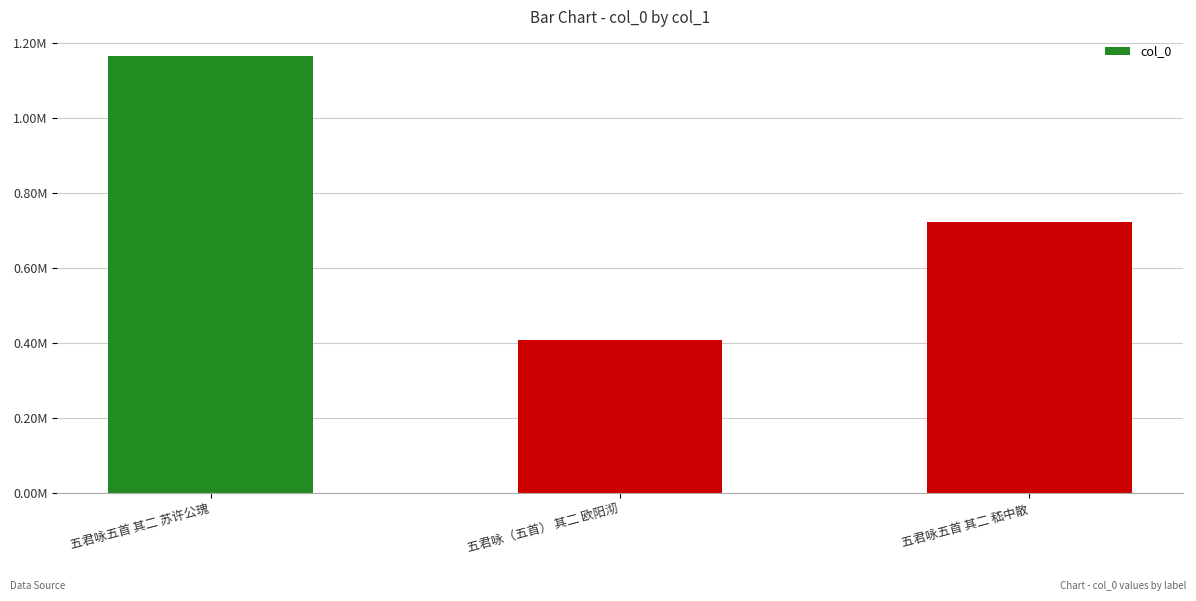

What is the value of the 1st bar from the left?

1166304